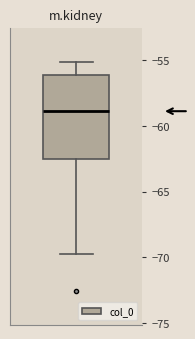

Where is the lower edge of the box on the y-axis? The values are not printed on the chart, so give them approximately, as read against the axis.

-62.5